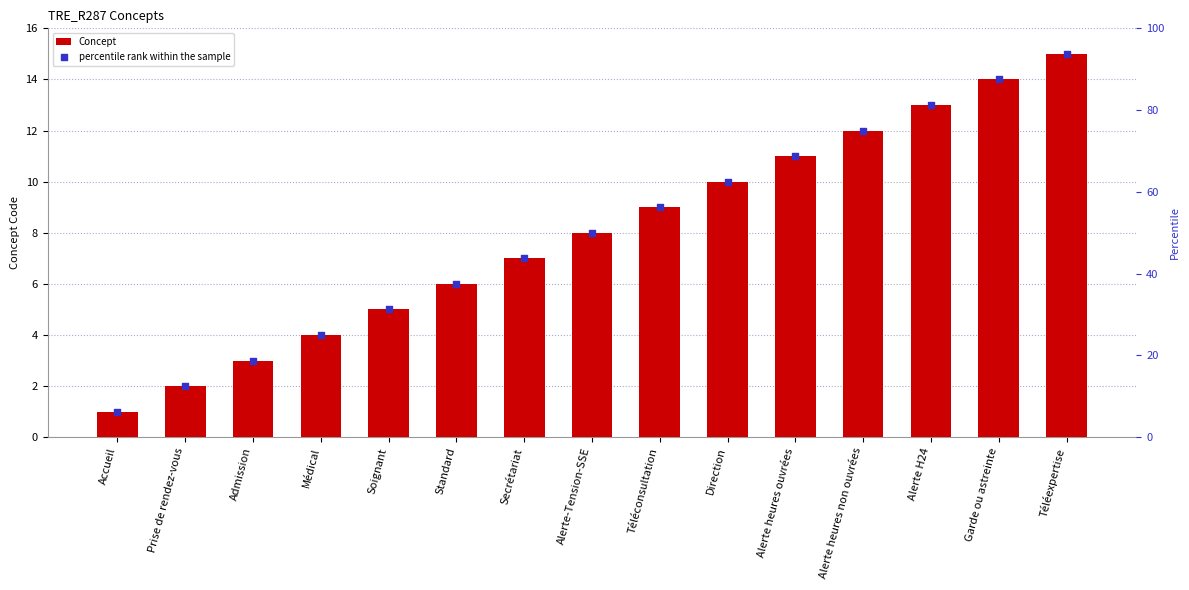

What are all the series names shown in the legend?

Concept, percentile rank within the sample